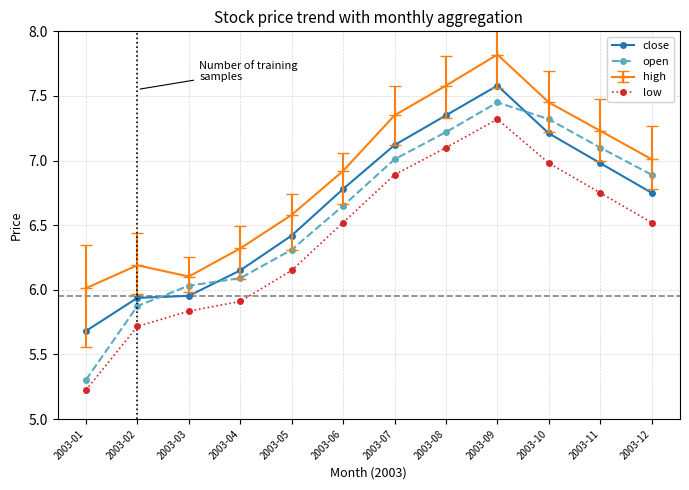

At which category is the sum across all series the highest?

2003-09